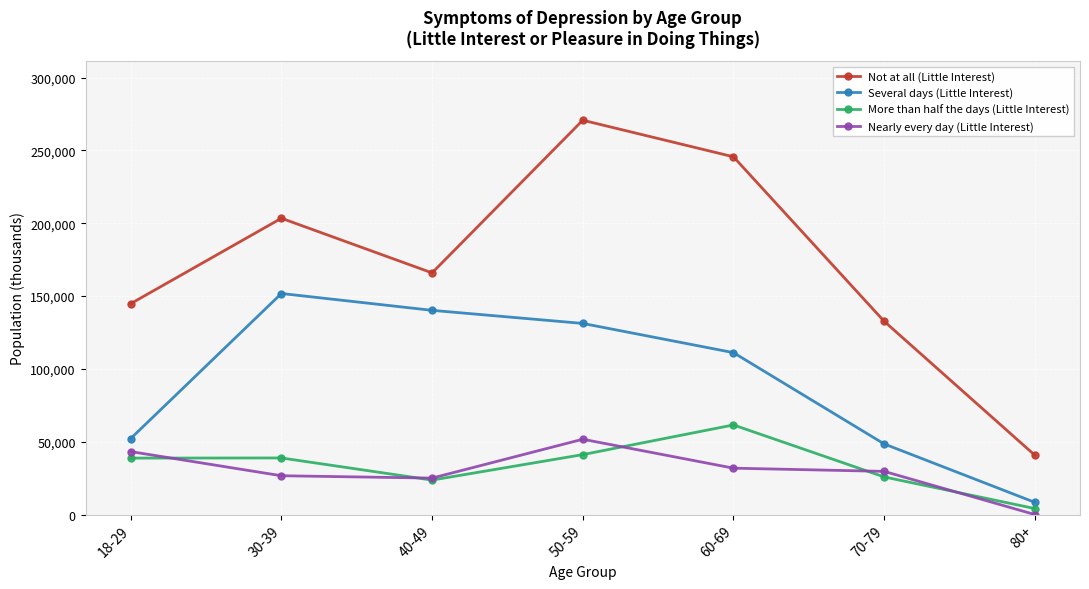

What is the spread (max minus min) of values at 30-39?

176809